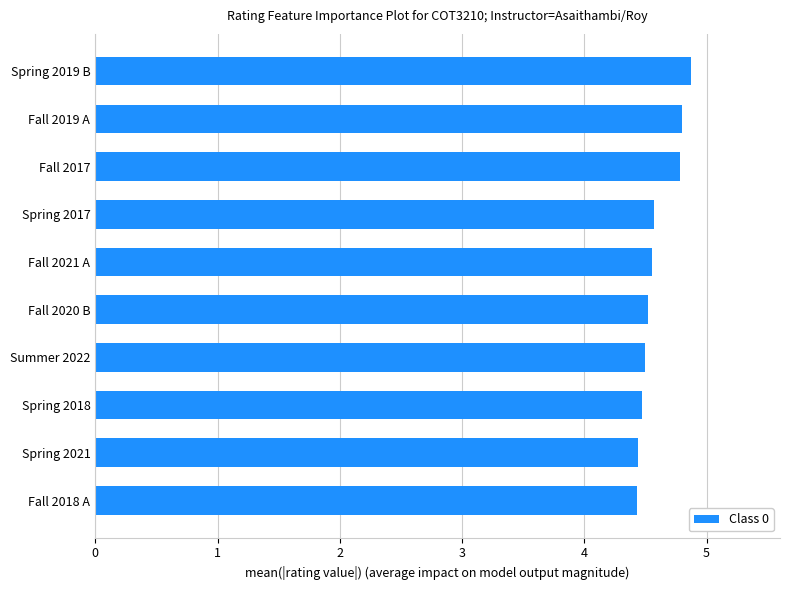

Is it true that the value at Fall 2018 A is 4.4?

True